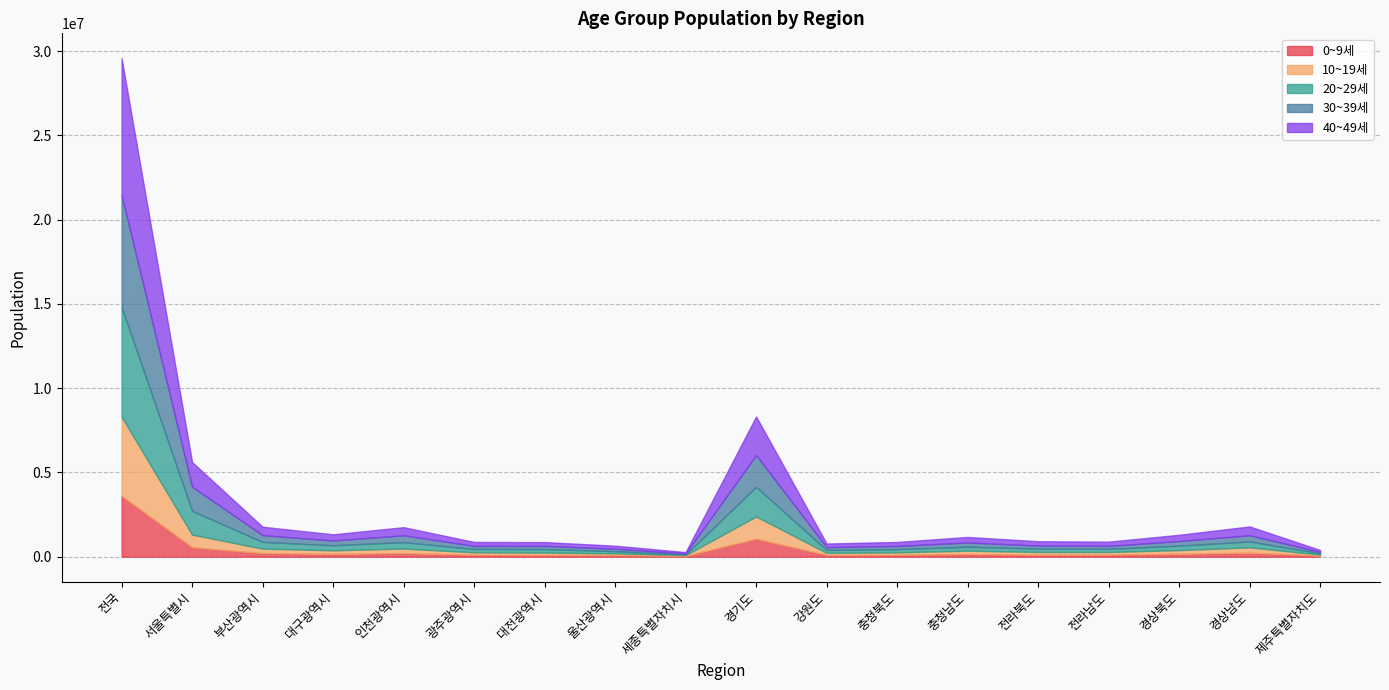

What is the total value across all series at 세종특별자치시?

270487